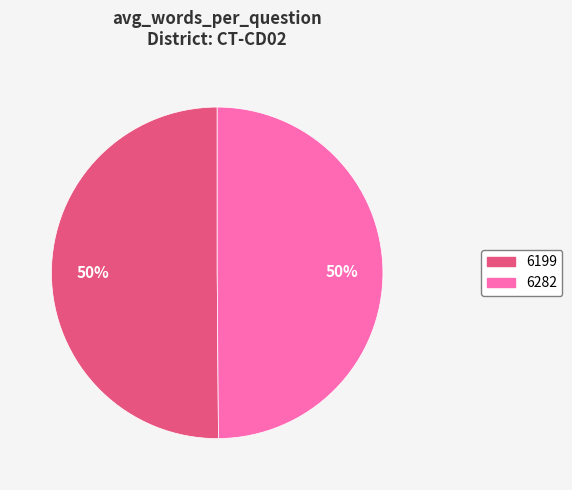

What percentage is the 6199 slice, to the nearest percent?

50%